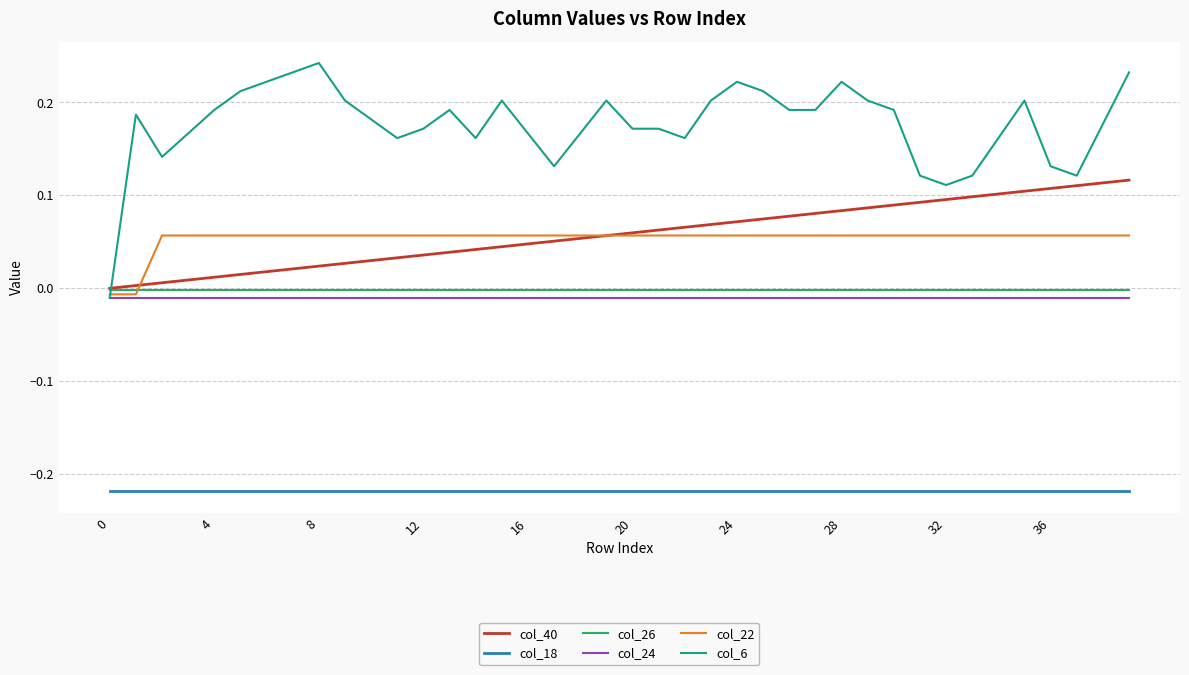

What is the sum of all col_18 values?

-8.7